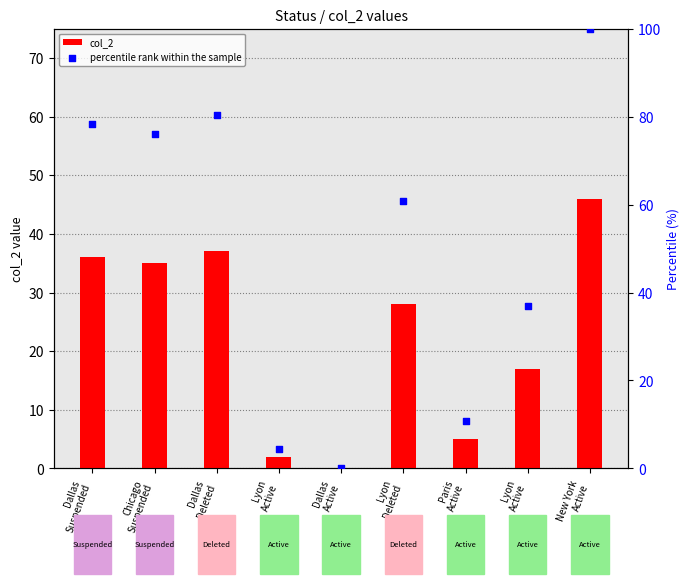

At how many categories does at least one series exceed 3?

8